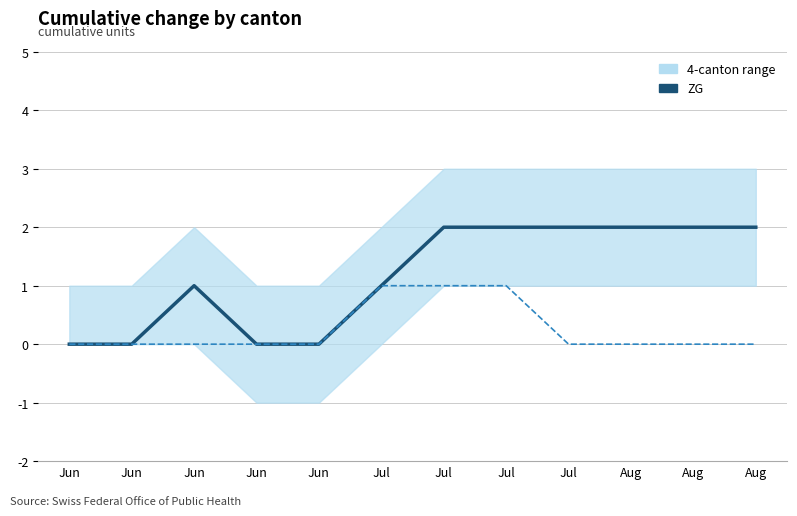

True or false: ZG has a value of 3 at Aug.

False